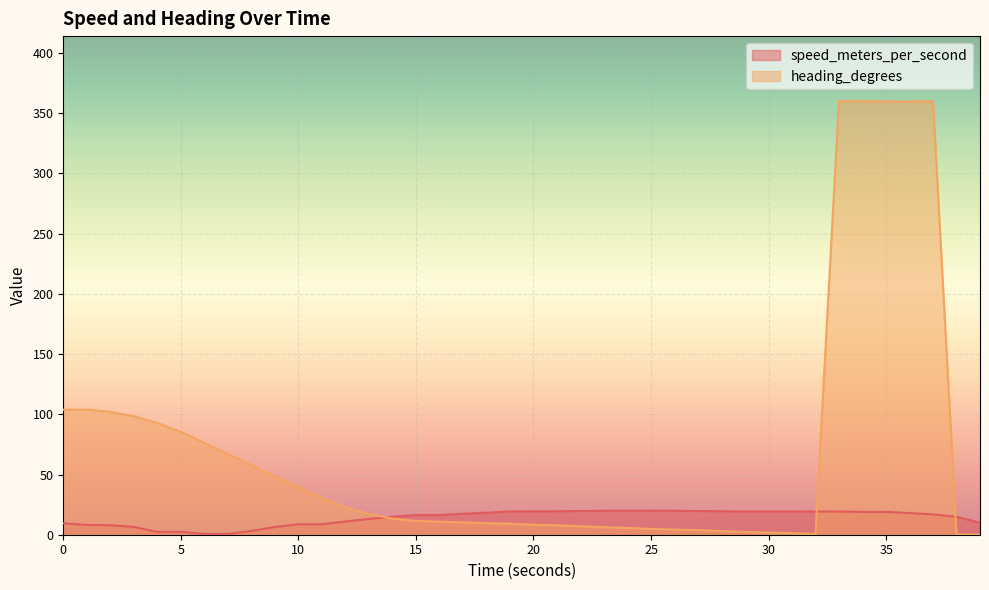

Reading left to right, transcribe all the data shown in this chart.

speed_meters_per_second: 9.4	8.1	7.9	6.5	2.4	2.4	0.7	0.7	3.2	6.4	8.7	8.7	11.0	13.1	14.9	16.3	16.3	17.4	18.3	19.3	19.5	19.5	19.7	19.9	19.9	19.9	19.9	19.7	19.5	19.3	19.3	19.3	19.2	19.2	19.0	19.0	18.0	16.9	14.9	10.0
heading_degrees: 103.9	103.9	102.0	98.3	92.8	85.4	76.2	67.0	57.8	48.6	39.4	30.2	22.8	17.3	13.4	11.4	10.9	10.3	9.6	9.1	8.3	7.8	7.0	6.3	5.6	4.9	4.3	3.8	3.1	2.3	1.8	1.3	0.6	360.0	359.9	359.8	359.7	359.9	0.2	0.2